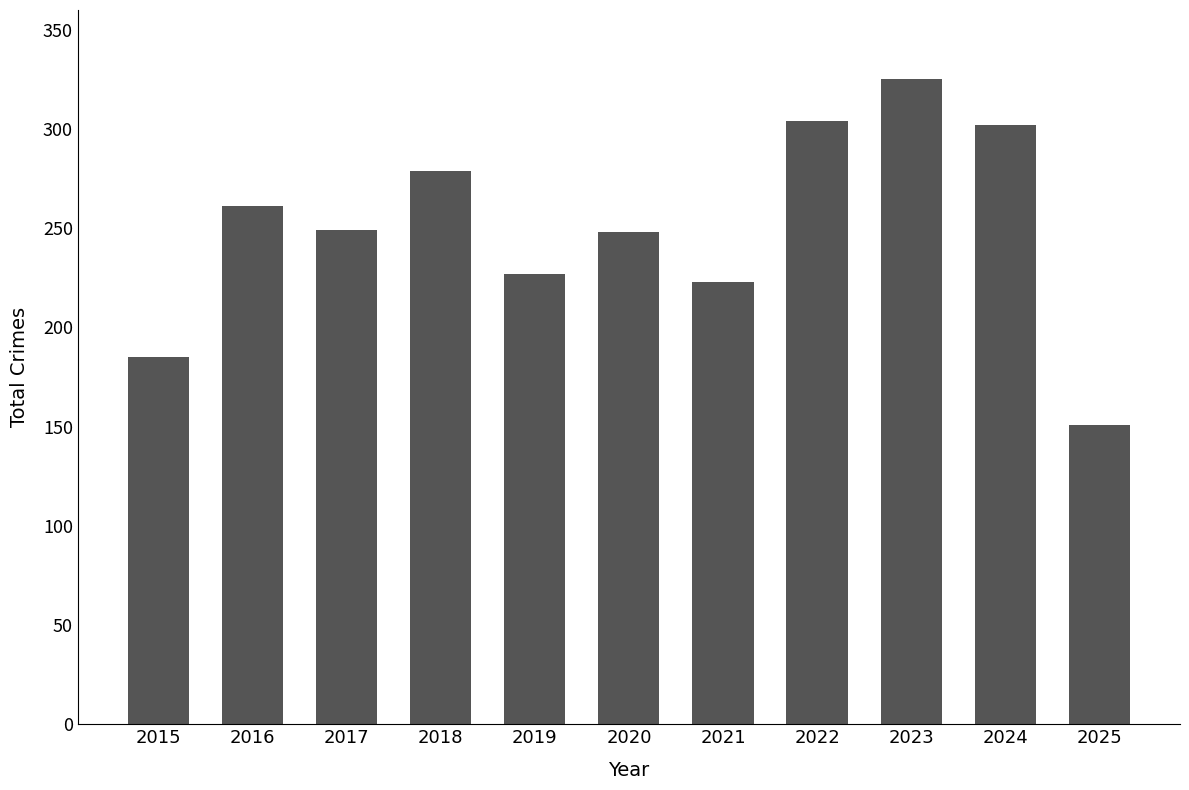

At which category does the chart reach its minimum across all series?

2025